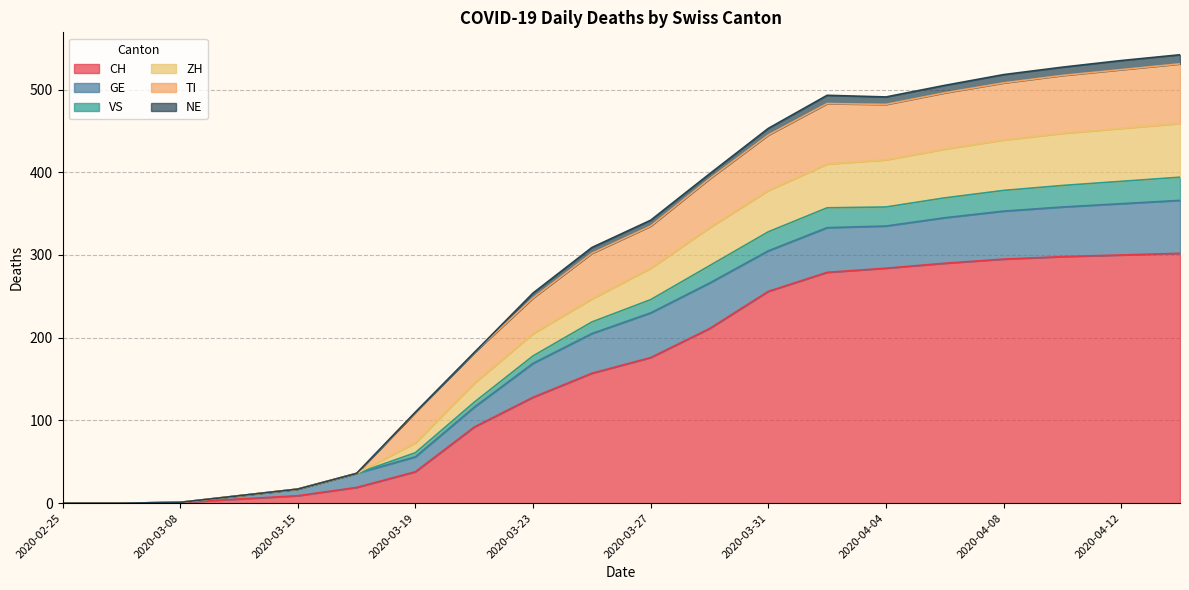

How many data points in ZH are less than 335?

10